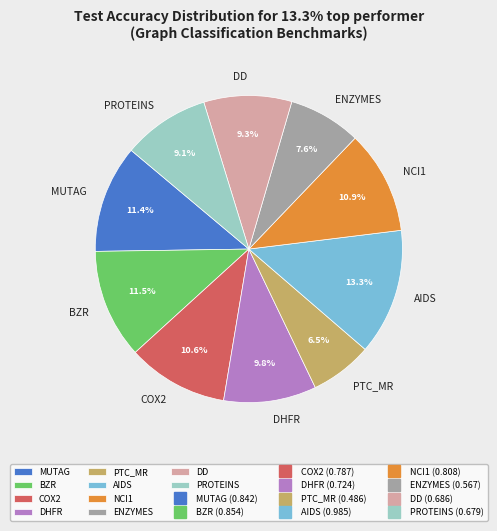

Which category has the biggest portion of the pie?

AIDS